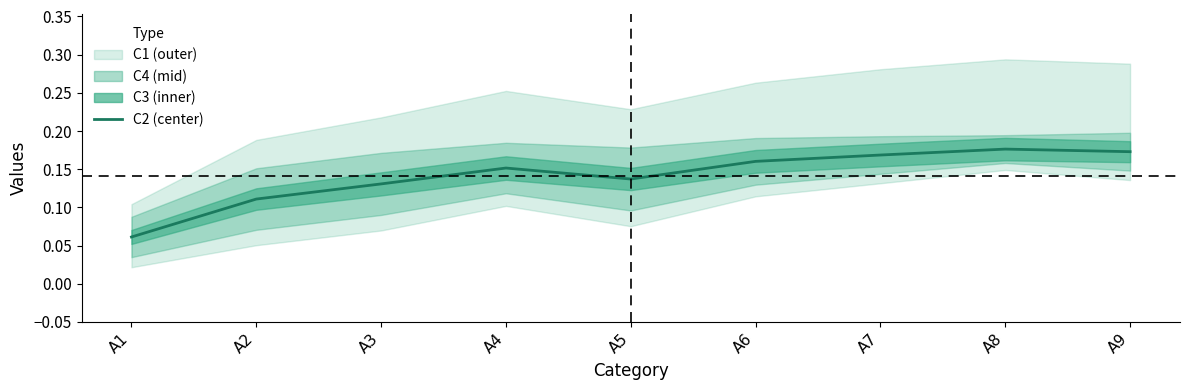

How many points are higher than both their immediate neighbors (excluding endpoints)?

2